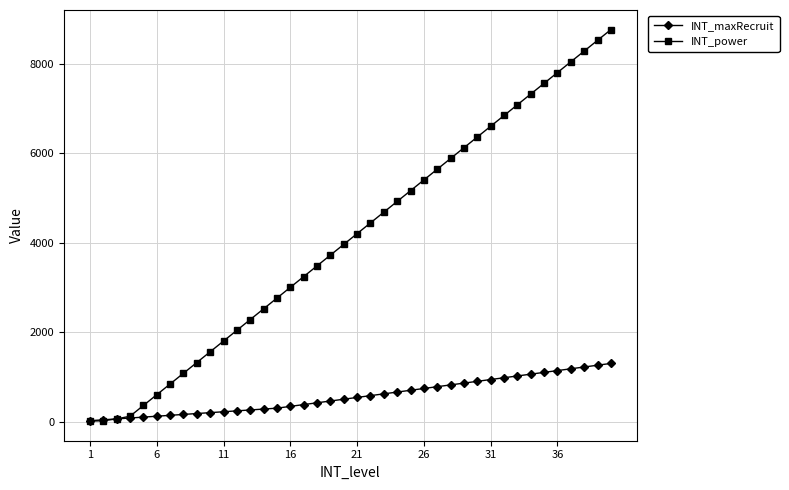

What is the maximum value shown in the chart?

8760